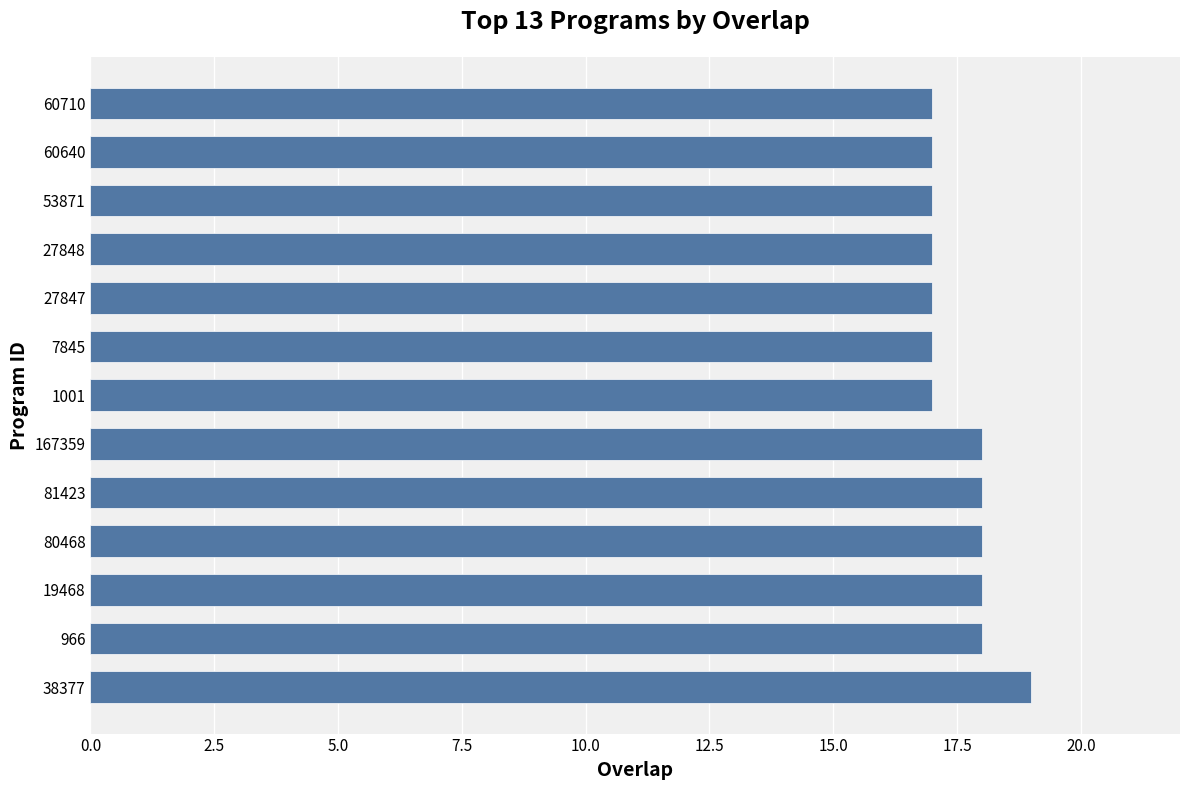

What is the minimum value shown in the chart?

17